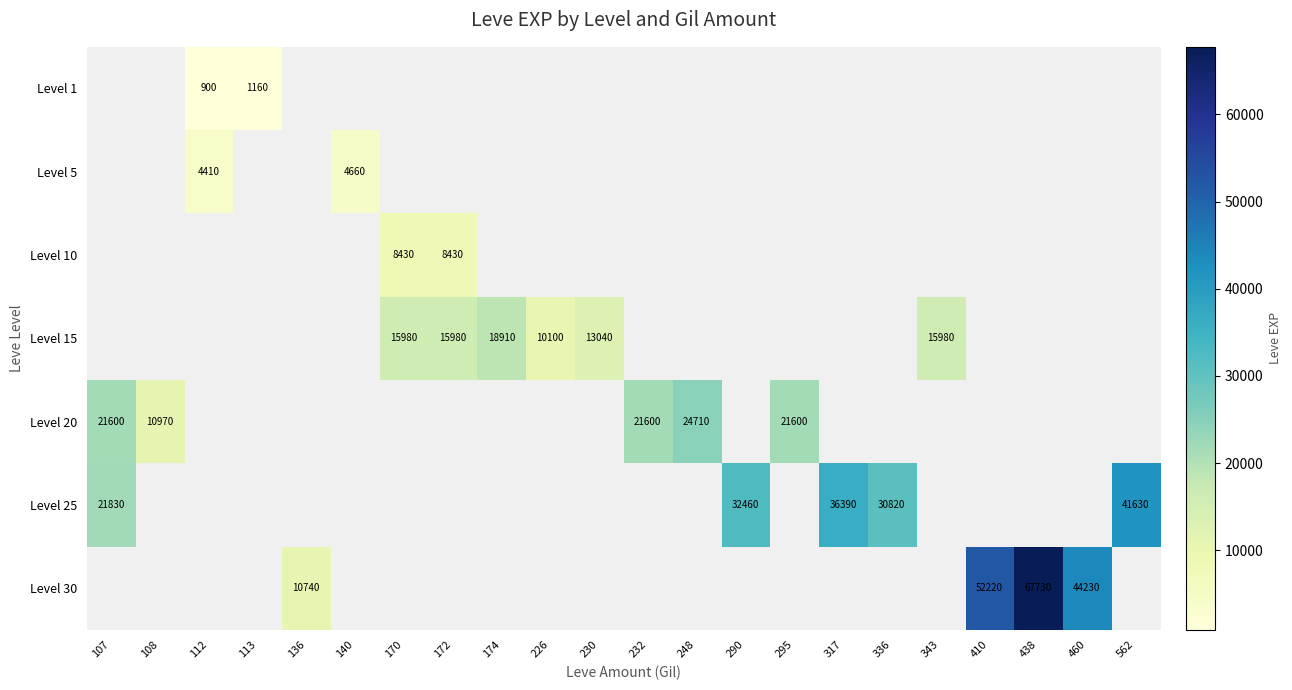

At which category is the sum across all series the highest?

438